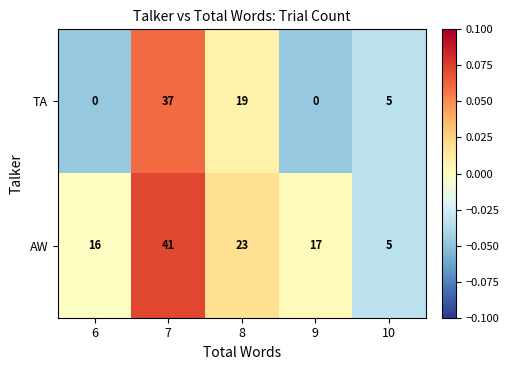

List the series in order of their overall mean, lowest first.

TA, AW